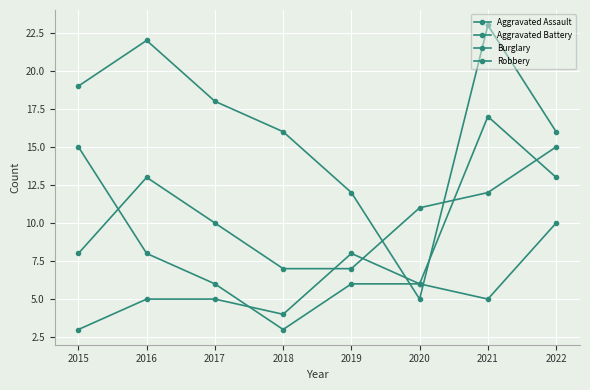

Is the value of Aggravated Battery at 2021 greater than the value of Robbery at 2017?

Yes